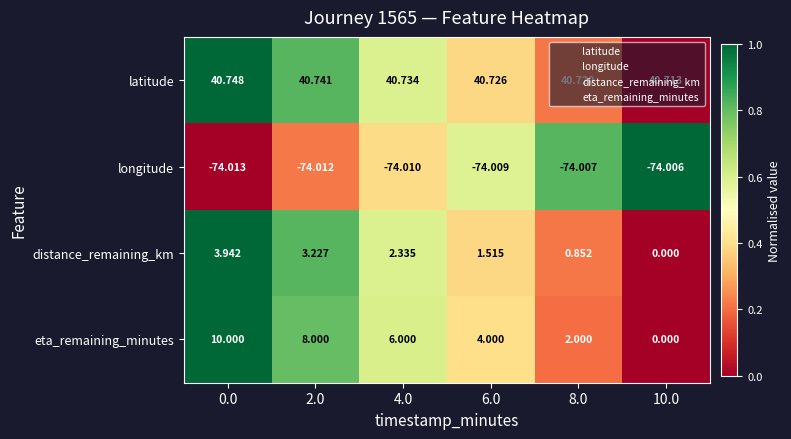

Which series has the largest total across all categories?

latitude